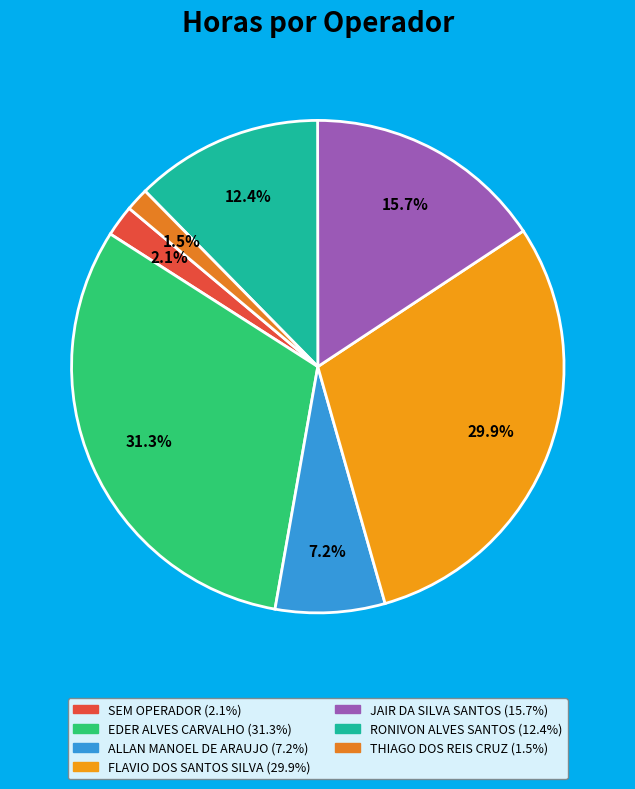

Is it true that FLAVIO DOS SANTOS SILVA is 30% of the pie?

True